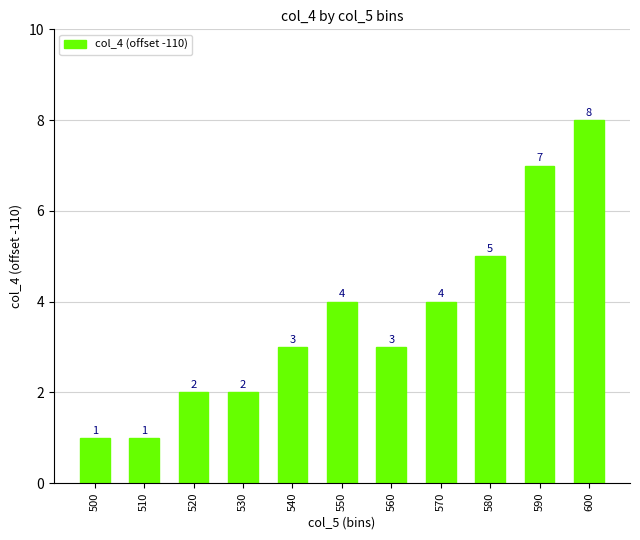

What is the value of the 10th bar from the left?

7